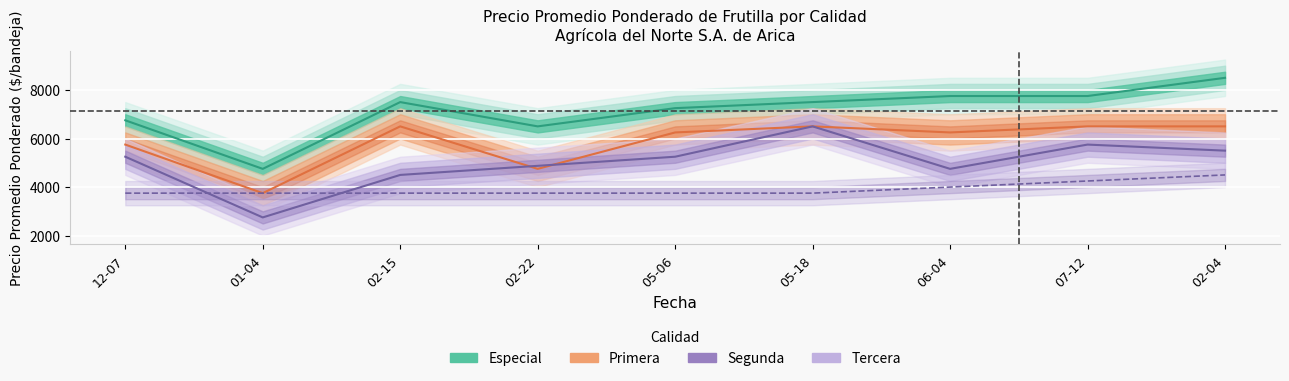

Rank the series at 06-04 from highest to lowest value.

Especial, Primera, Segunda, Tercera